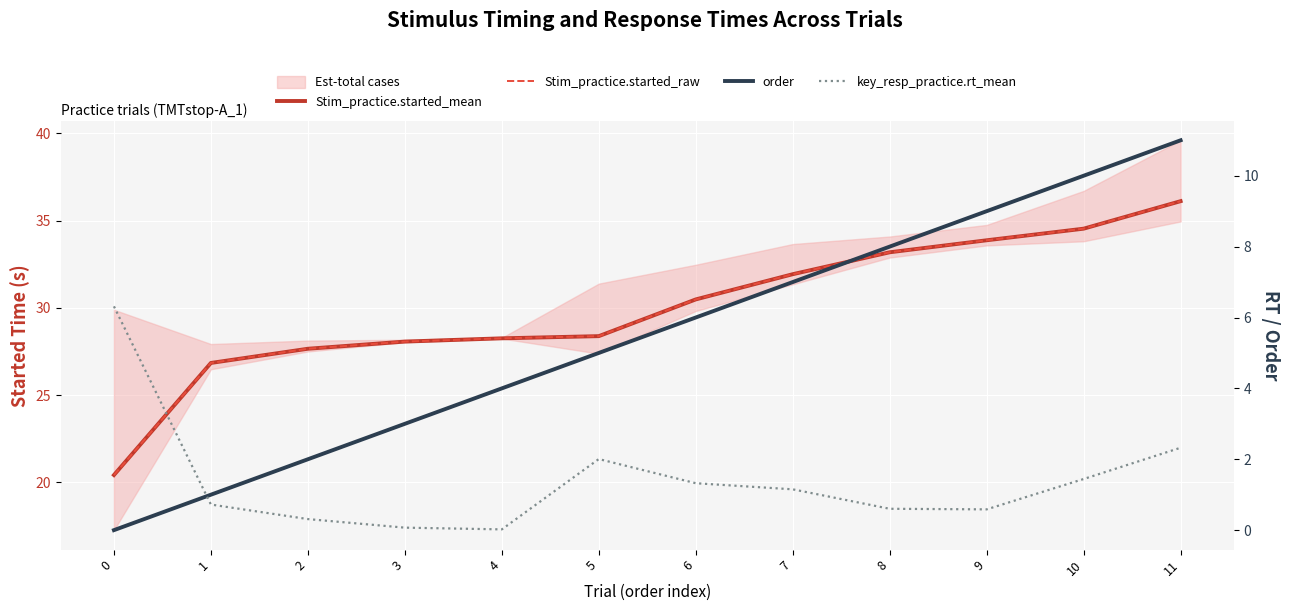

The key_resp_practice.rt_mean series shows 1.2 at 1. True or false?

False